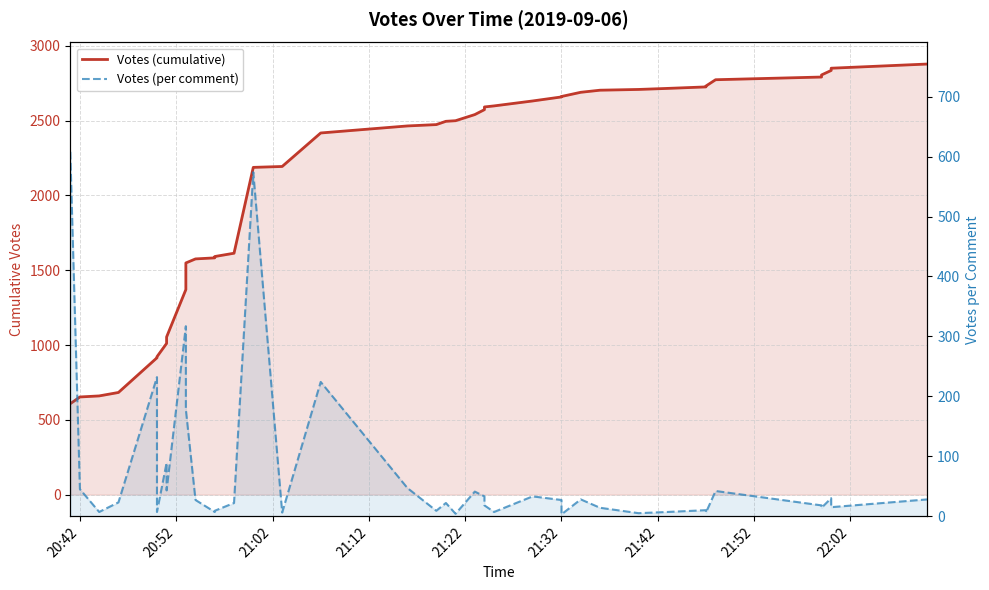

The value of Votes (per comment) at 10 is 6. True or false?

False